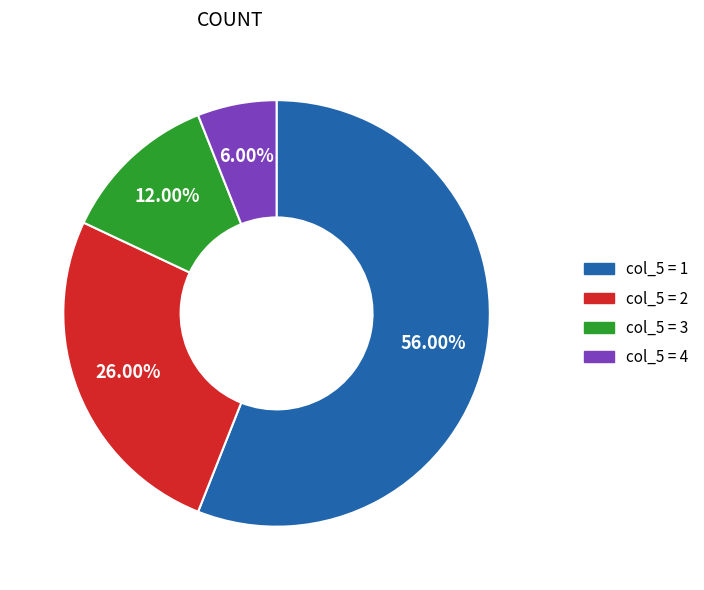

Is there a majority slice in this chart?

Yes